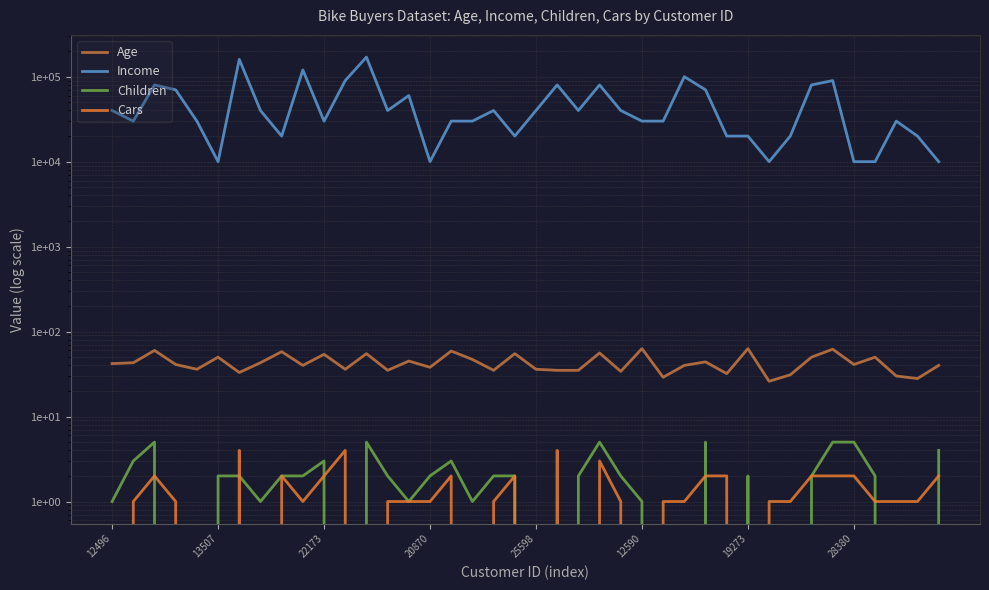

True or false: Income has a value of 7629 at 25598.

False